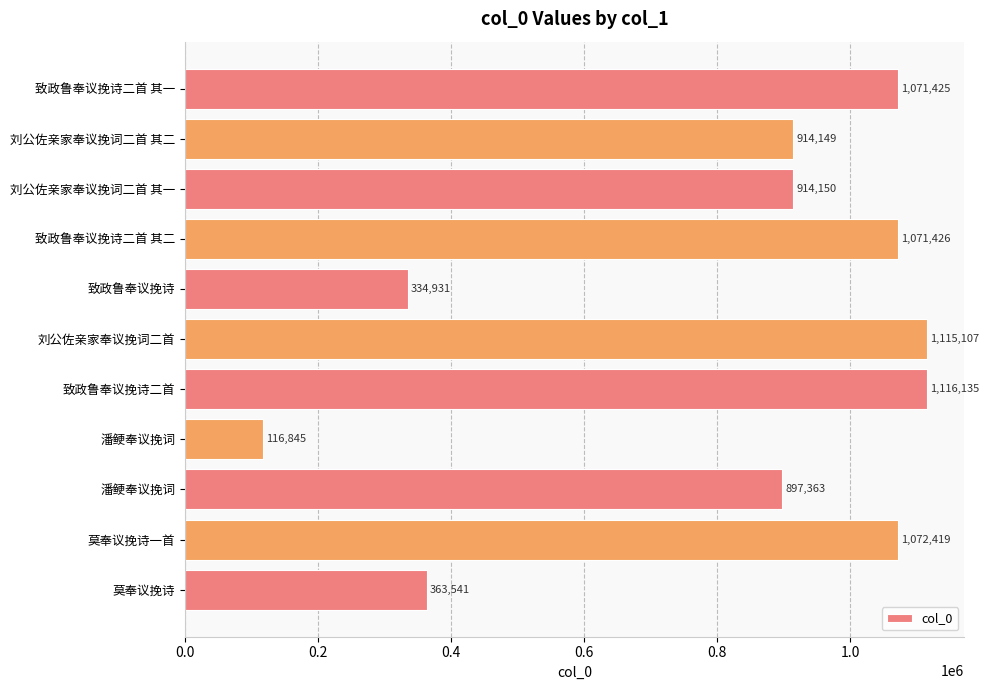

How many bars are there in total?

11